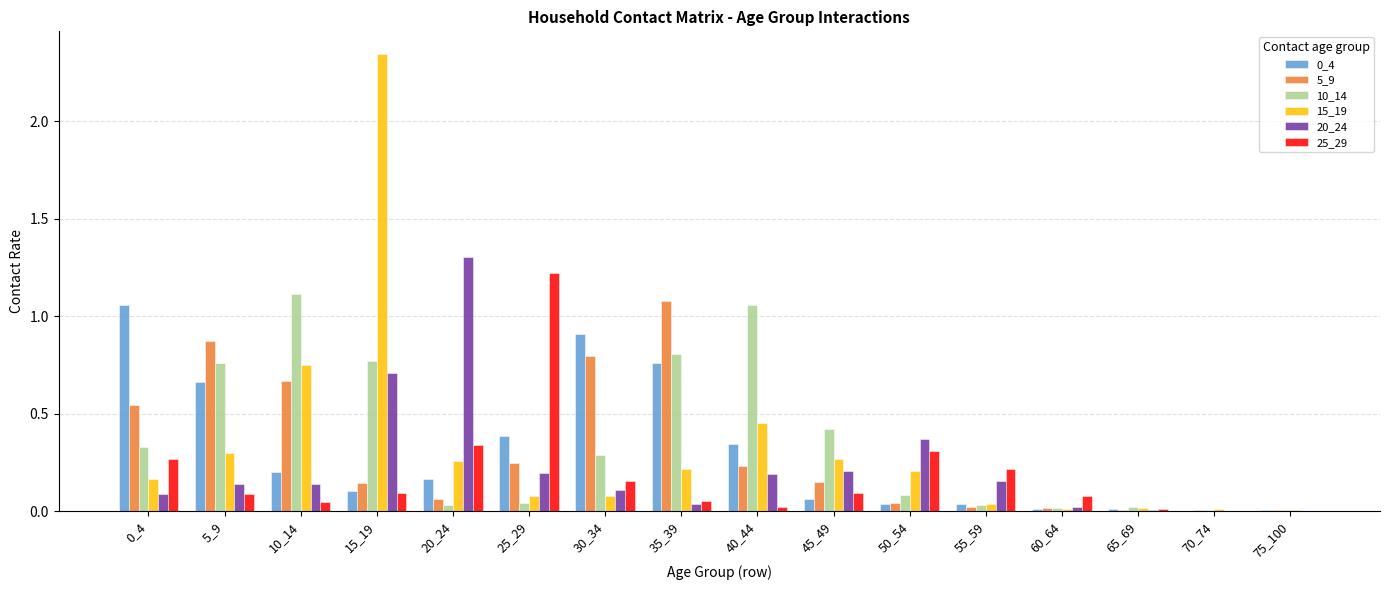

Which category has the highest value across all series?

15_19